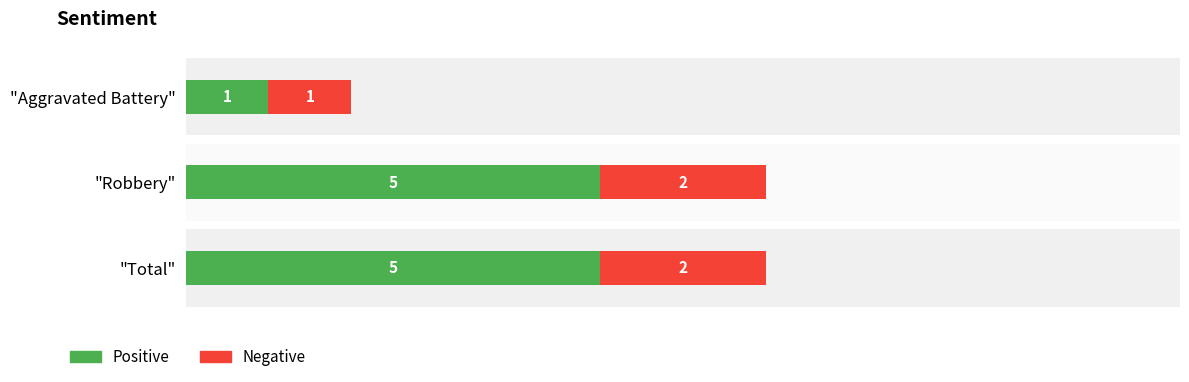

What is the value of the Negative bar at the 3rd from the left?

2